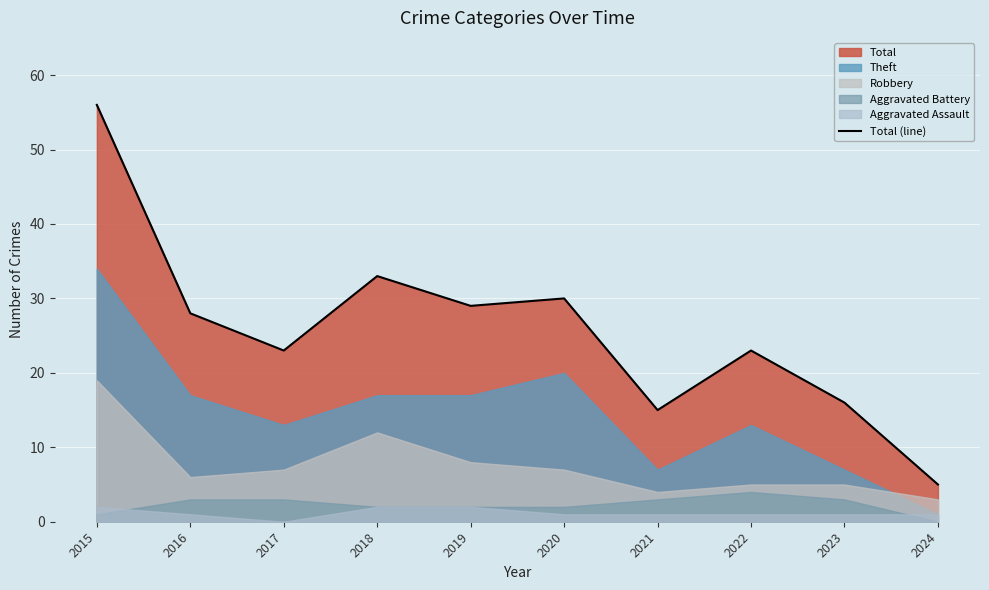

What is the average value?

26